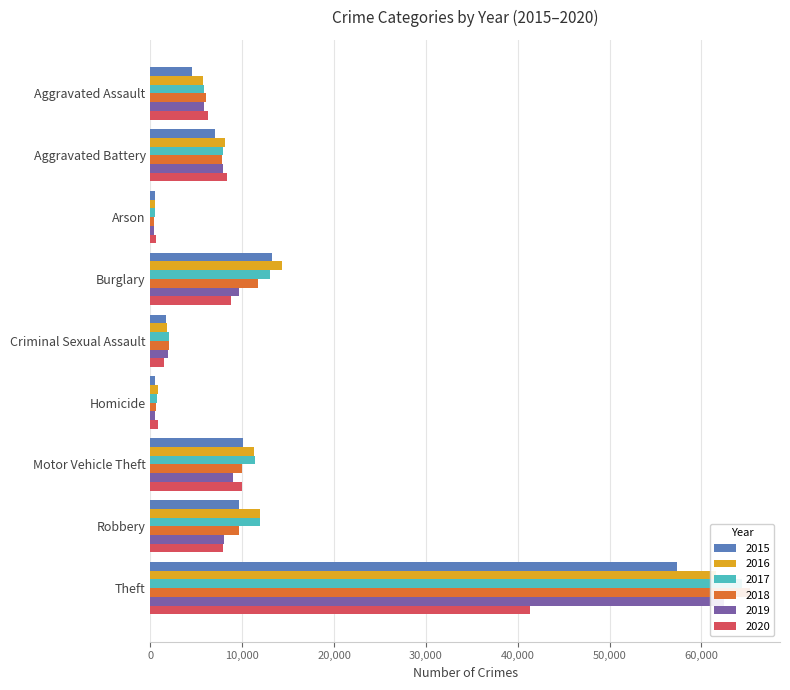

At which label does 2020 first exceed 7855?

Aggravated Battery